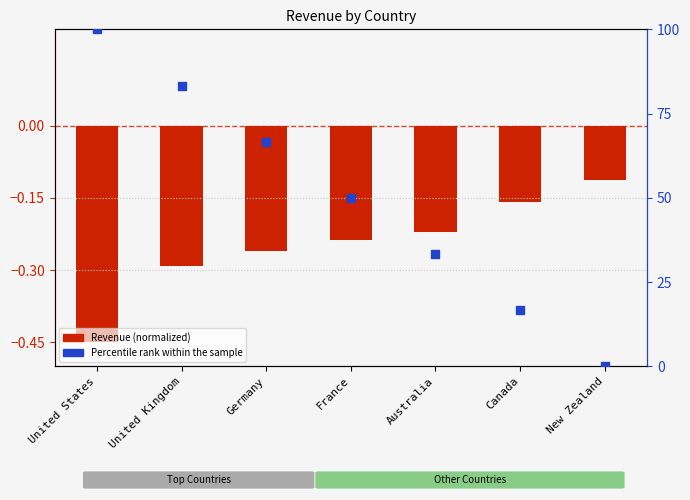

At which category is the sum across all series the highest?

United States